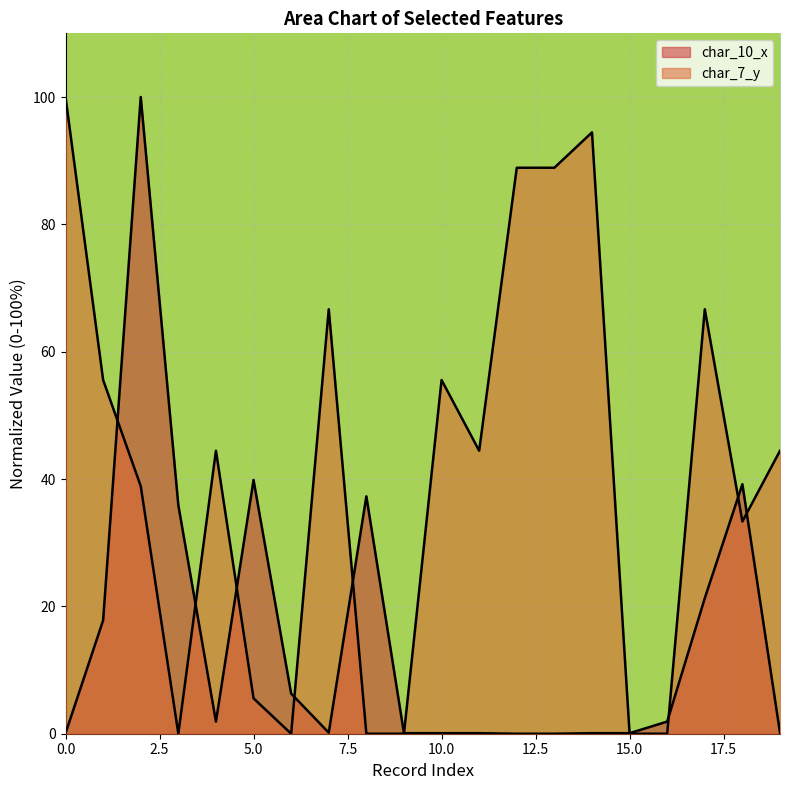

What is the value of the char_7_y point at the 15th from the left?

94.4